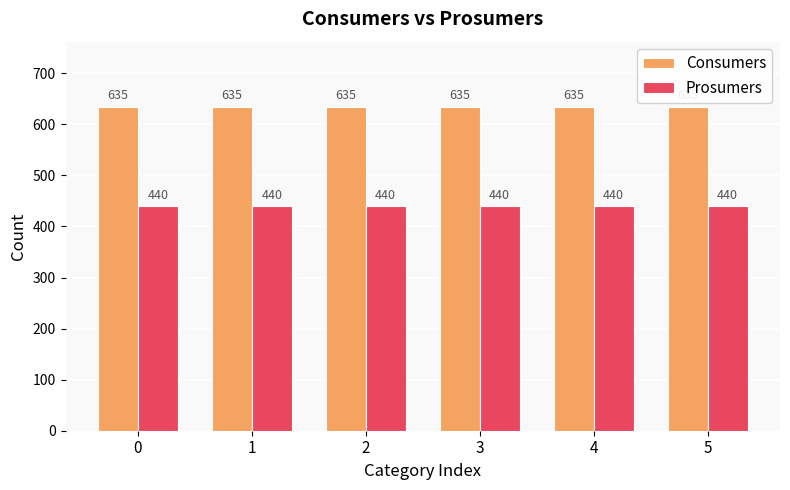

Reading left to right, transcribe all the data shown in this chart.

Consumers: 635	635	635	635	635	635
Prosumers: 440	440	440	440	440	440